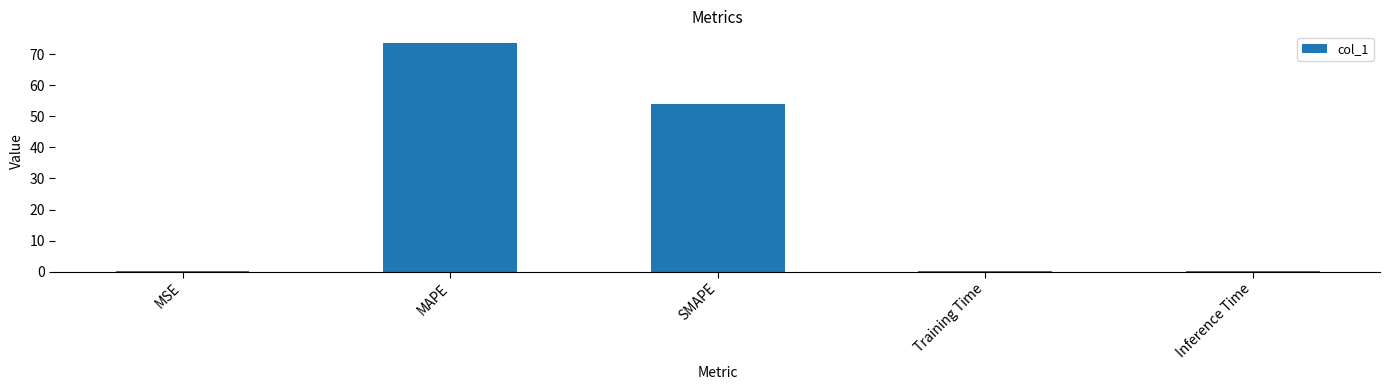

What is the change in value from MAPE to SMAPE?

-19.9